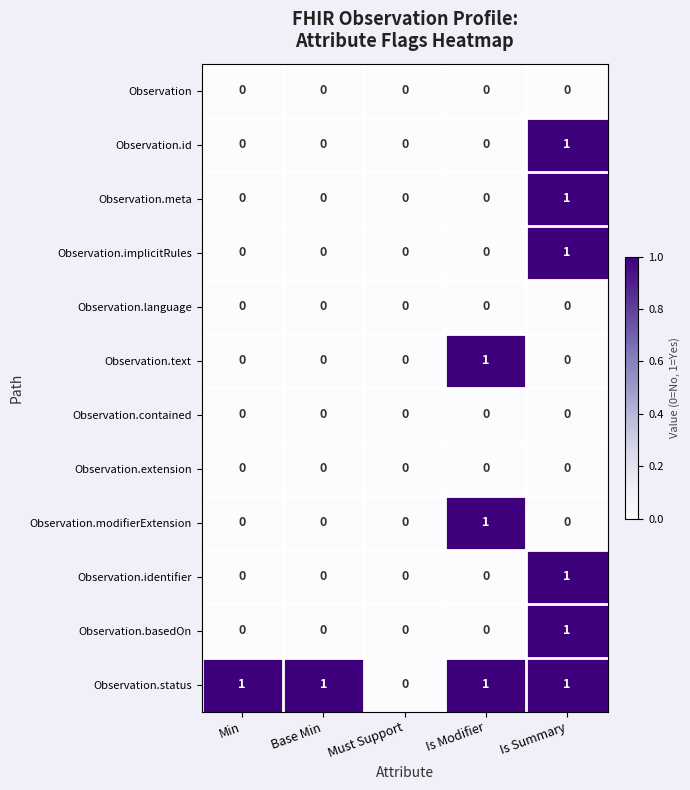

Which category has the highest value in the Observation.basedOn series?

Is Summary